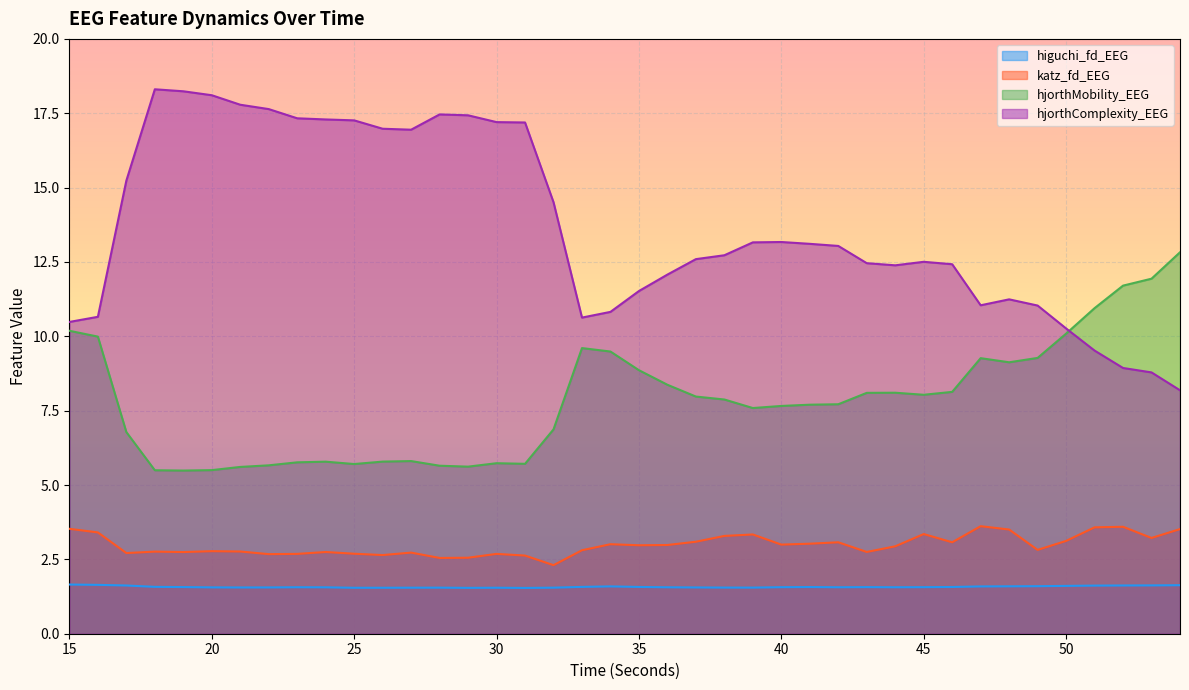

Which category has the highest value in the higuchi_fd_EEG series?

15